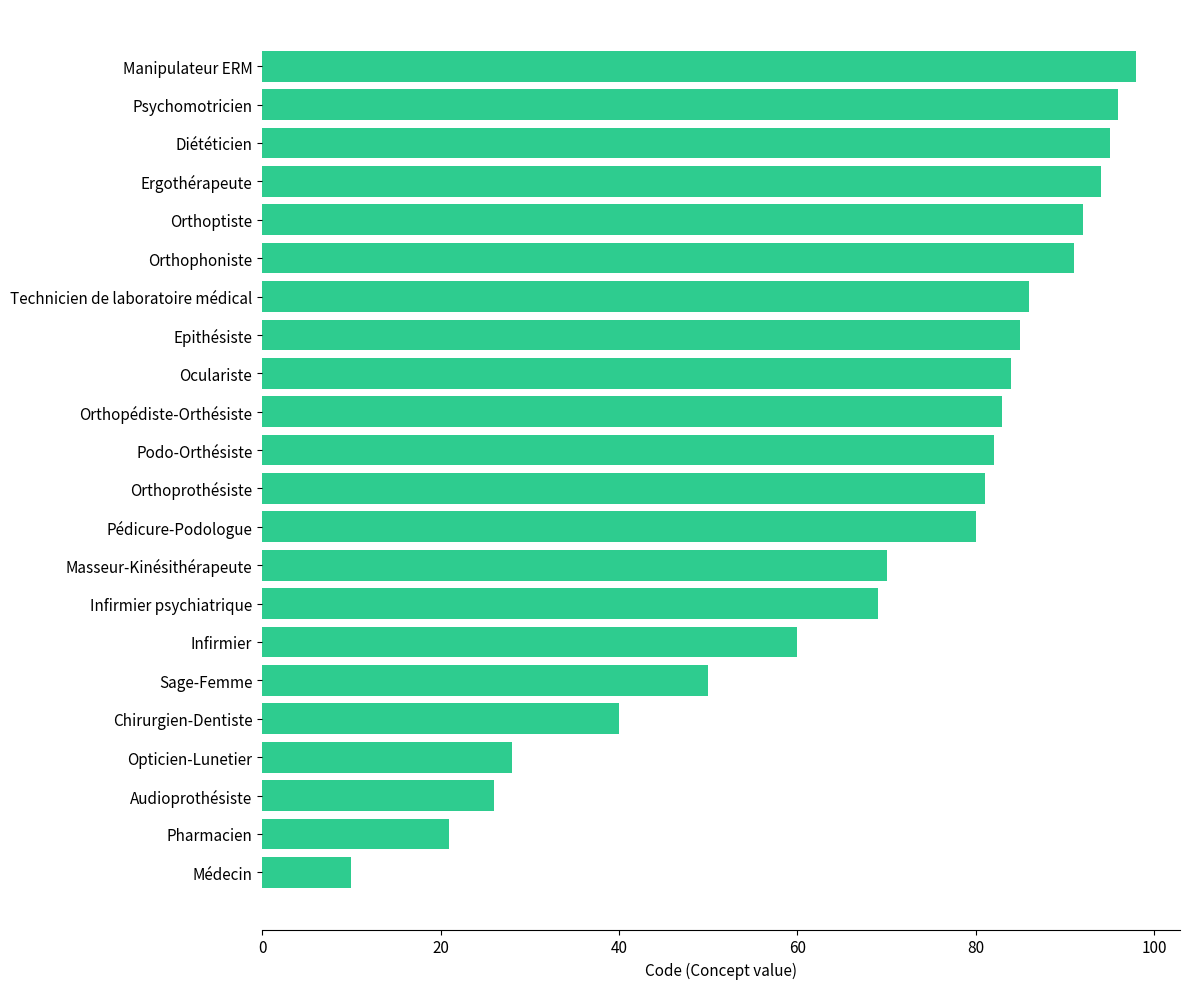

What is the minimum value shown in the chart?

10